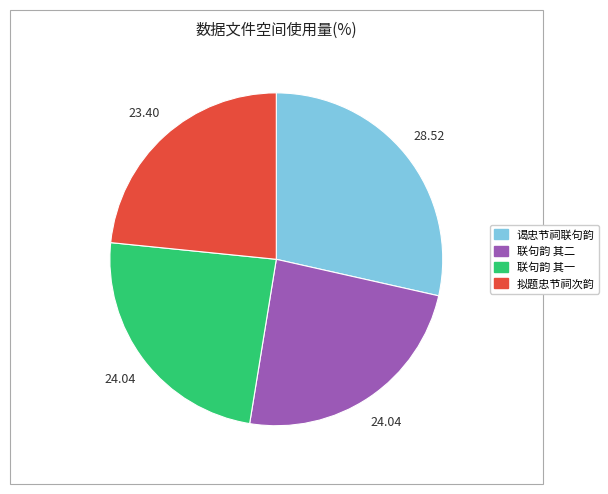

Does any single category account for the majority?

No